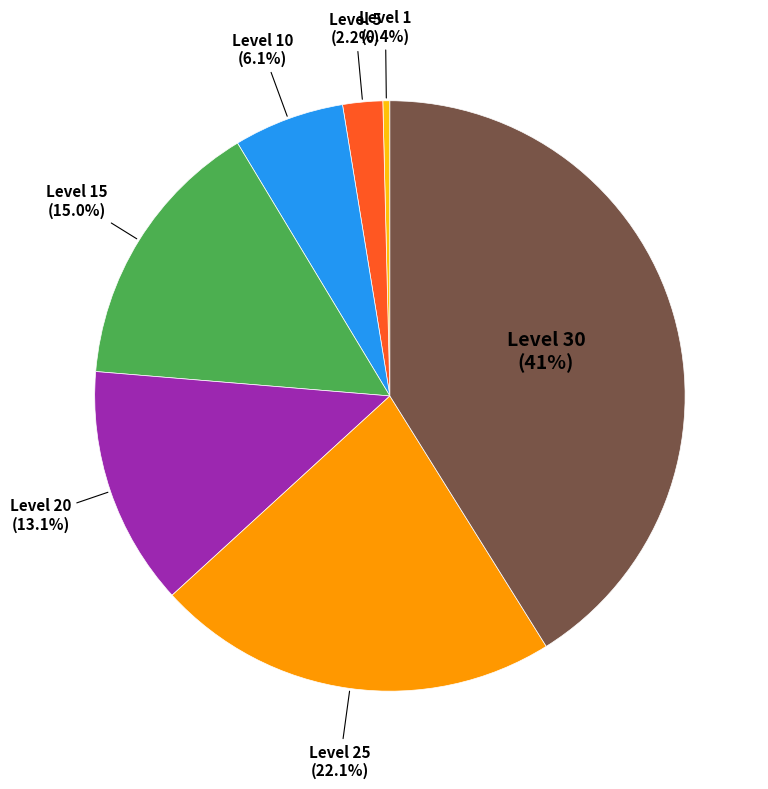

Combined, do Level 1 and Level 10 account for over 50%?

No